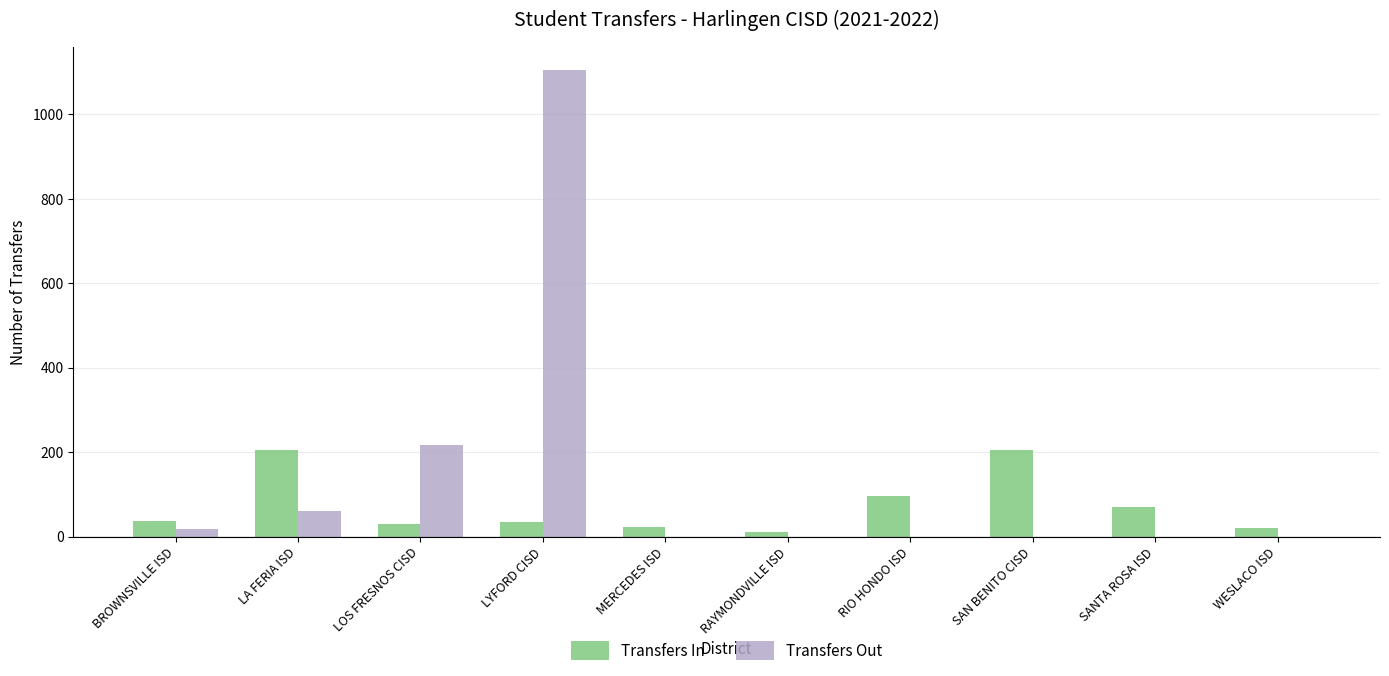

How many distinct data groups are displayed?

2